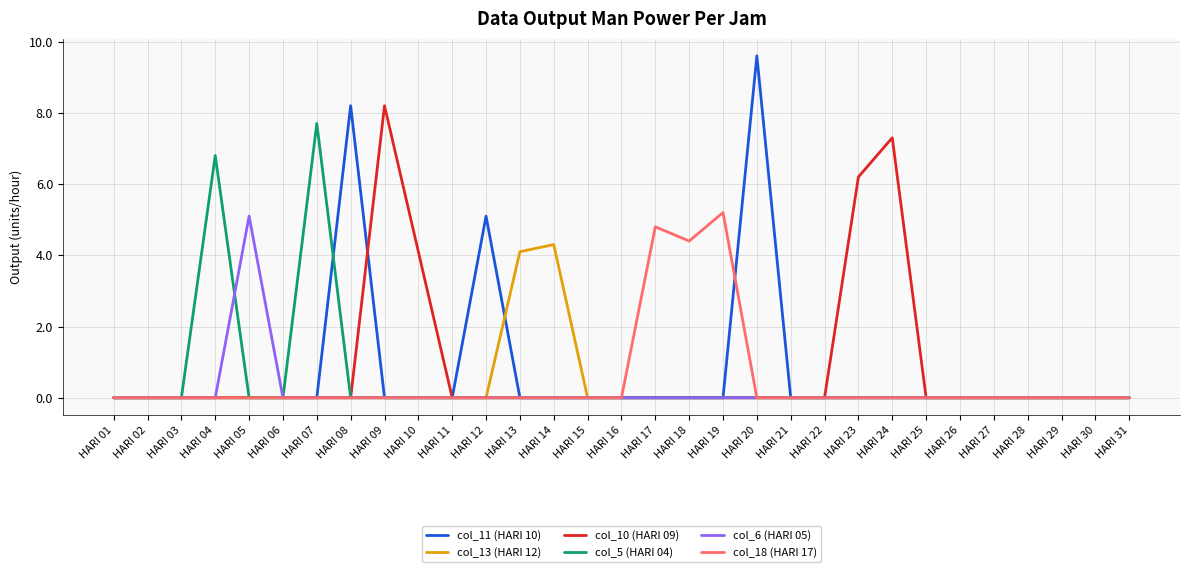

Is it true that col_13 (HARI 12) equals 1.6 at HARI 10?

False